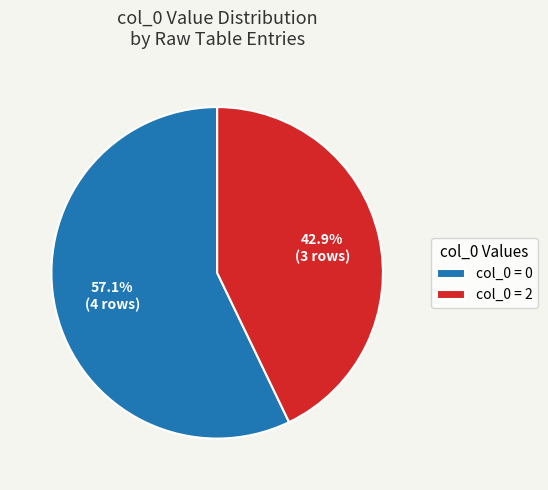

What is the smallest slice in the pie chart?

col_0 = 2